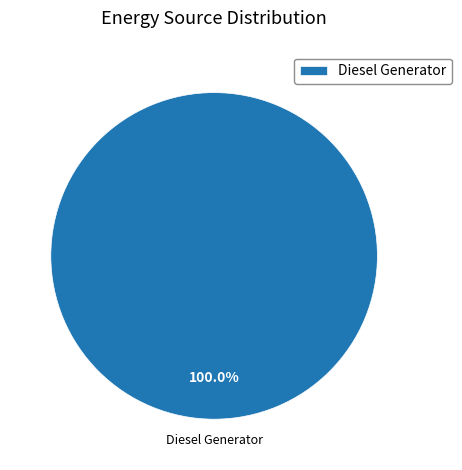

Rank the categories by value from highest to lowest.

Diesel Generator